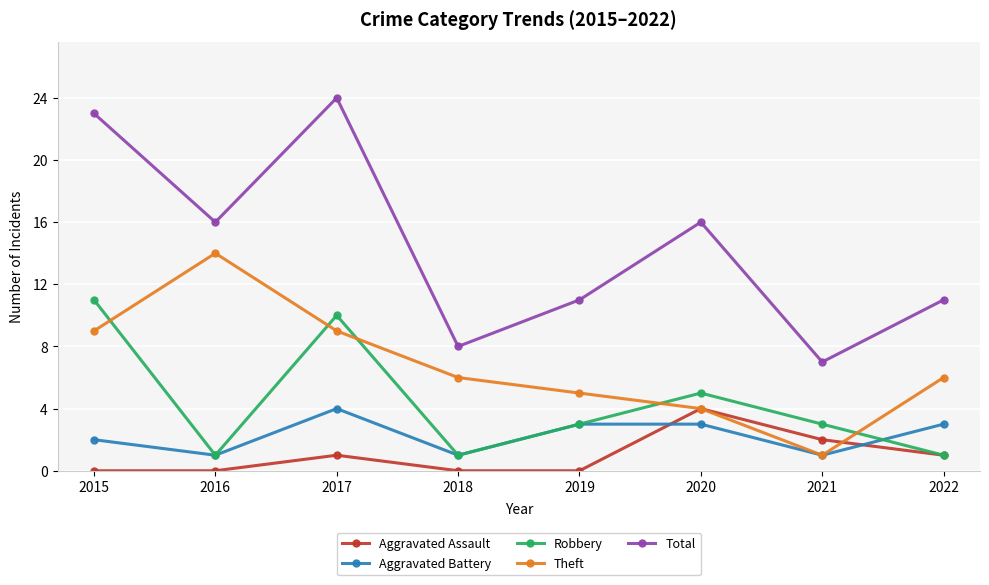

What is the value of the Theft point at the 5th from the left?

5